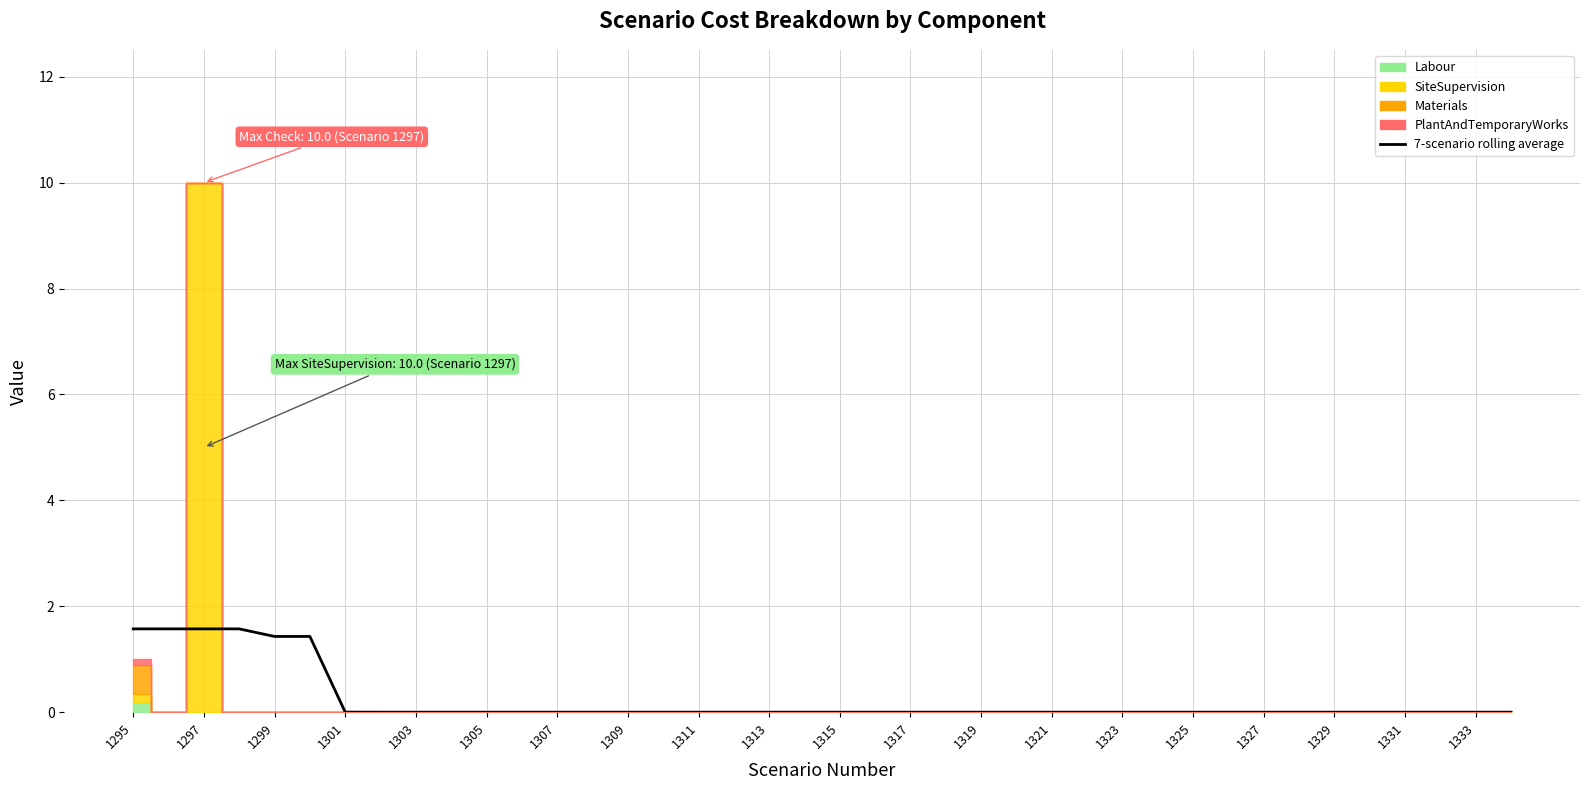

Reading left to right, transcribe all the data shown in this chart.

1.6	1.6	1.6	1.6	1.4	1.4	0.0	0.0	0.0	0.0	0.0	0.0	0.0	0.0	0.0	0.0	0.0	0.0	0.0	0.0	0.0	0.0	0.0	0.0	0.0	0.0	0.0	0.0	0.0	0.0	0.0	0.0	0.0	0.0	0.0	0.0	0.0	0.0	0.0	0.0